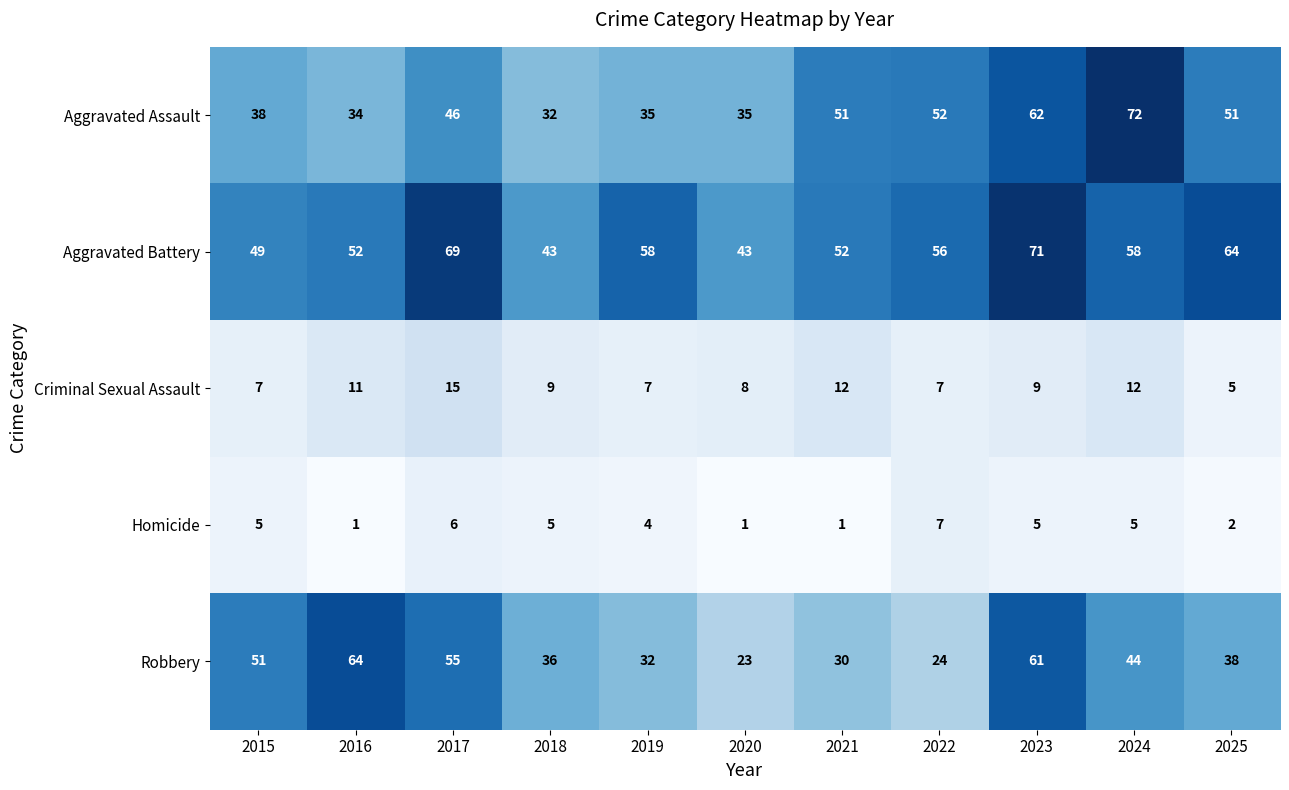

What is the difference between the highest and lowest values at 2020?

42